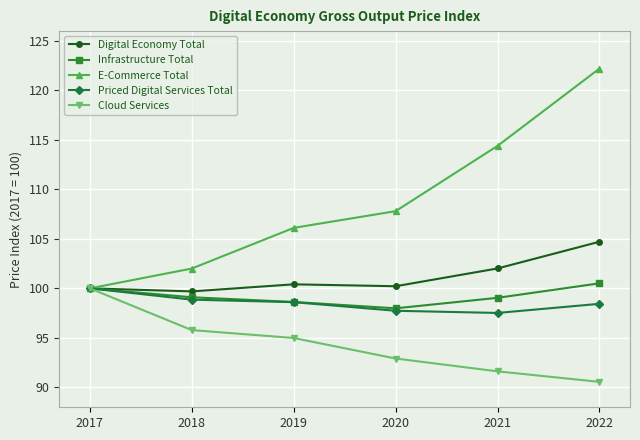

Is this an area chart (filled region under the line)?

No